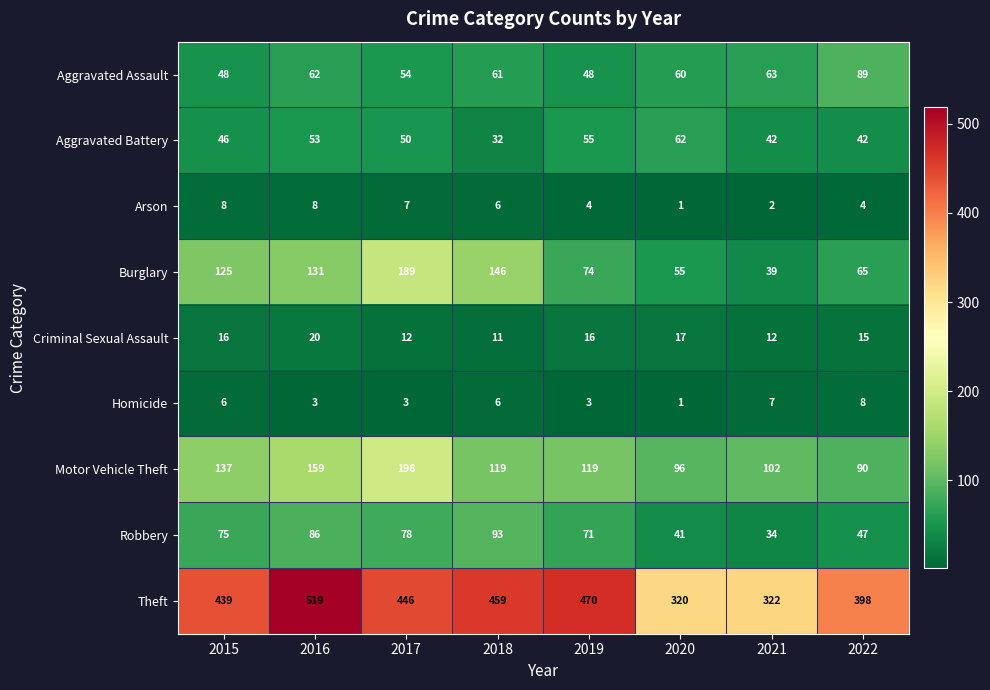

What value does the Burglary series have at 2020, to the nearest 5?

55